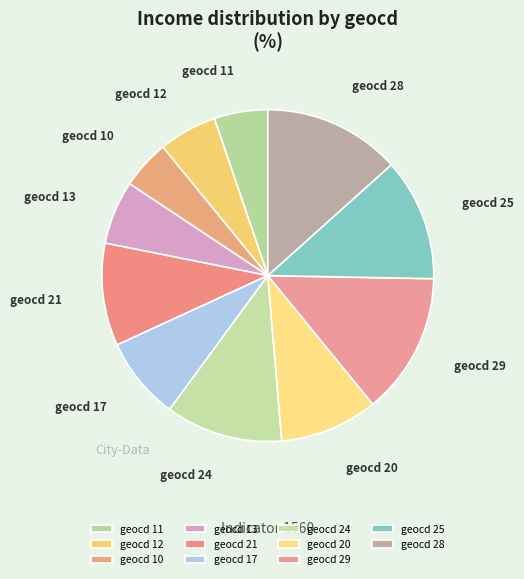

How many slices are in this pie chart?

11